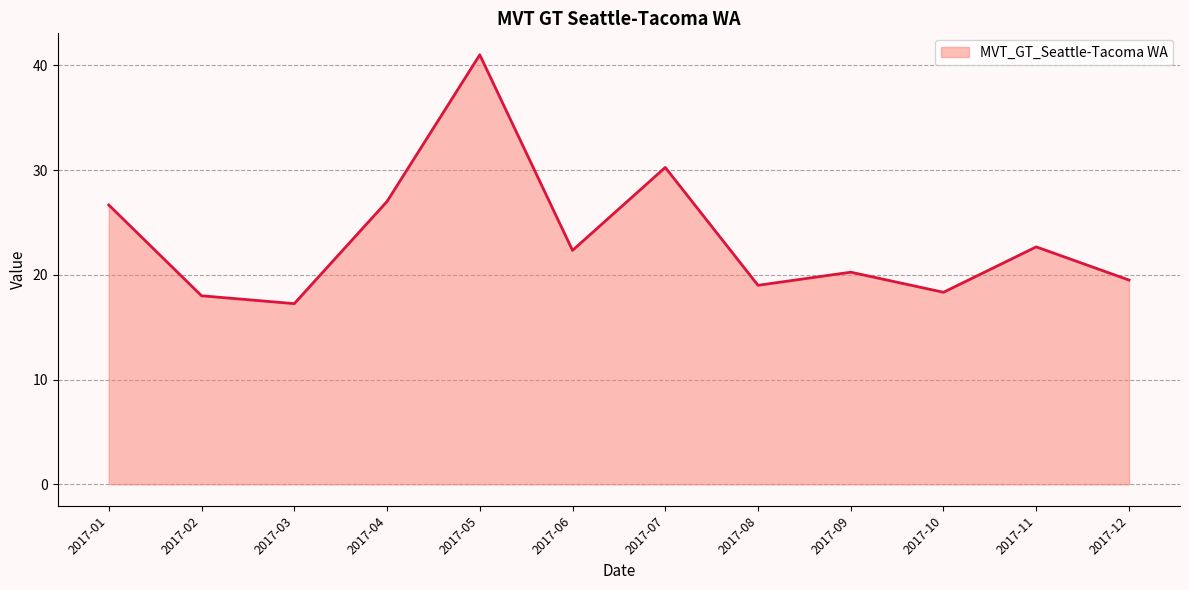

What is the maximum value shown in the chart?

41.0